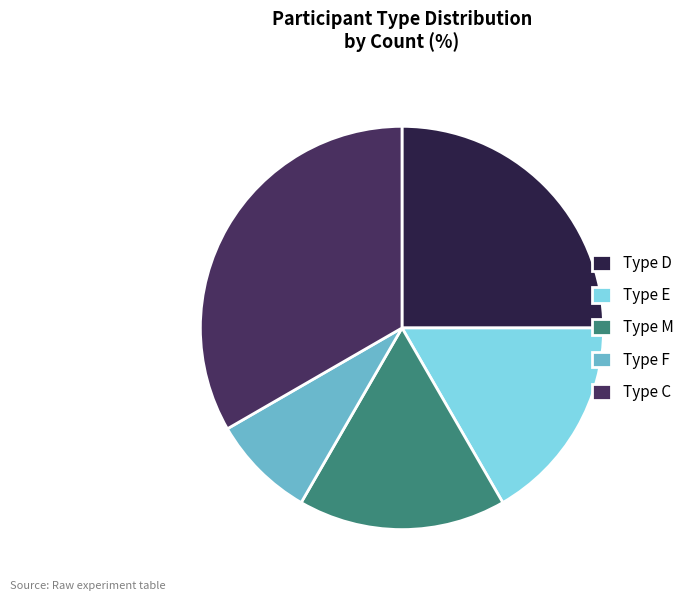

Which category has the biggest portion of the pie?

Type C